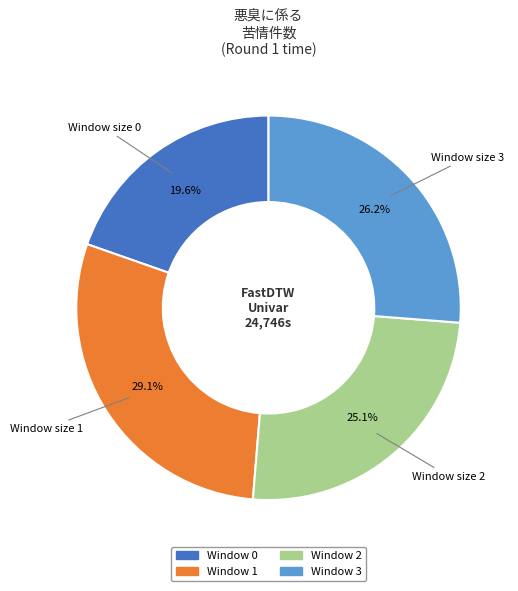

Does any single category account for the majority?

No